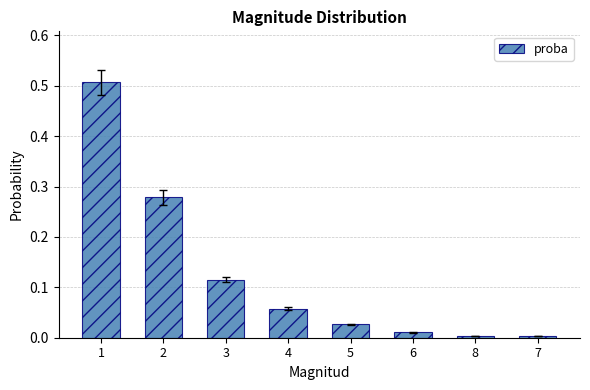

The chart shows a value of 0.1 at 2. True or false?

False